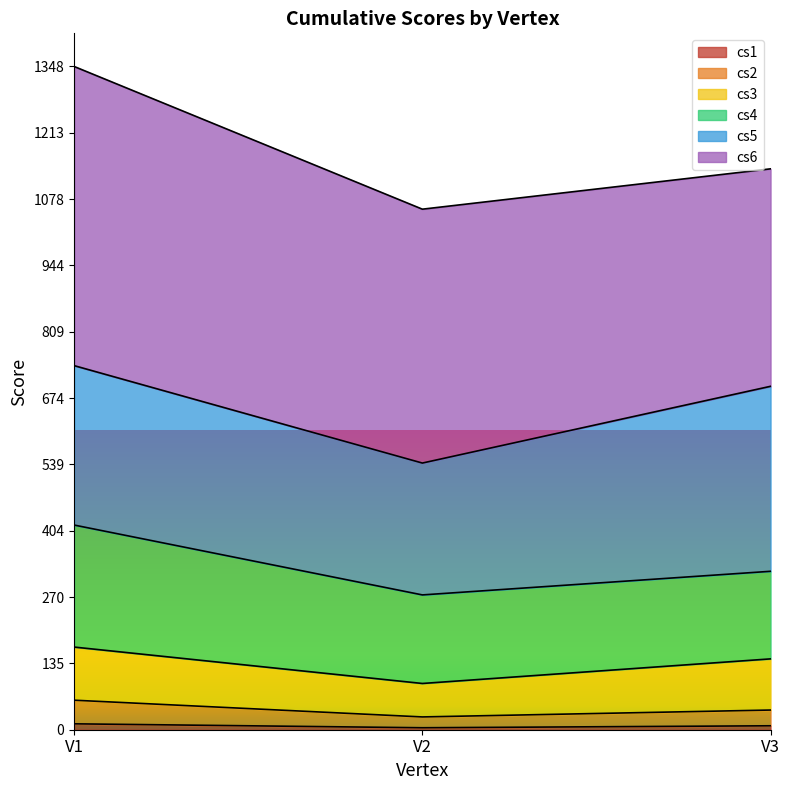

What value does the cs2 series have at V3, to the nearest 10?

40